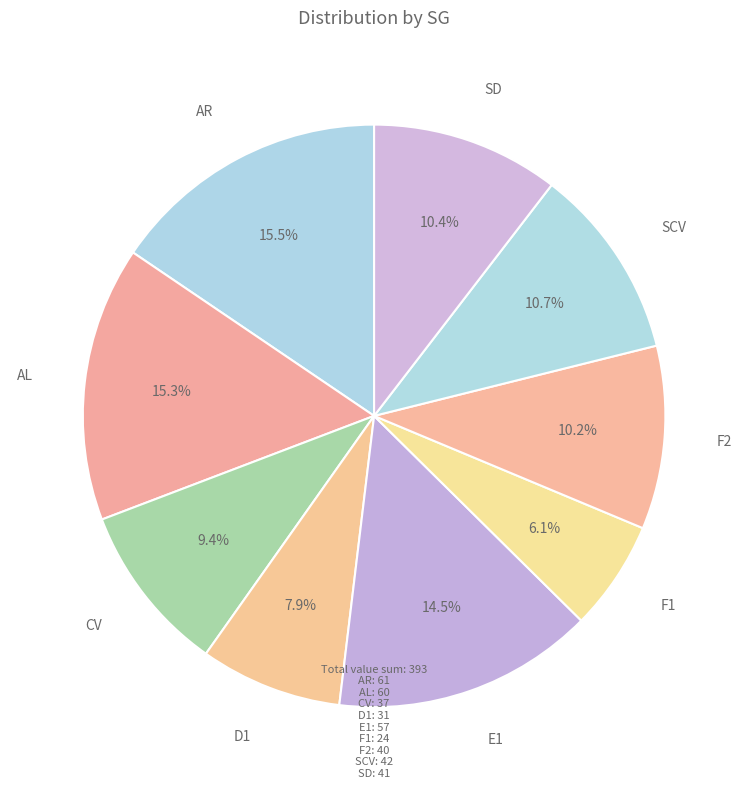

How many segments does this pie chart have?

9